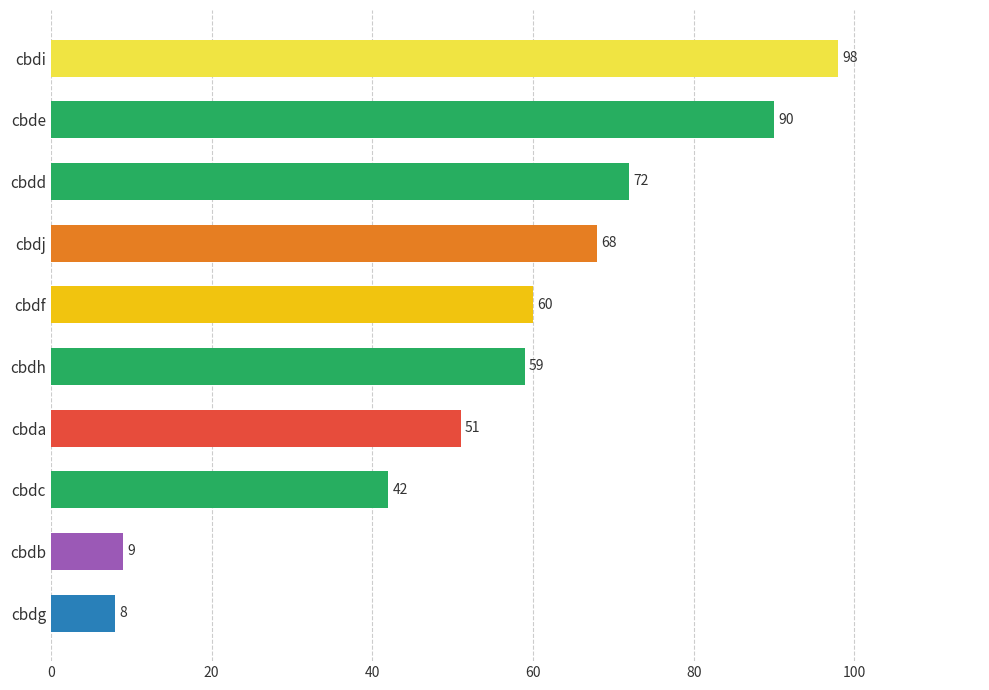

What is the smallest value displayed?

8